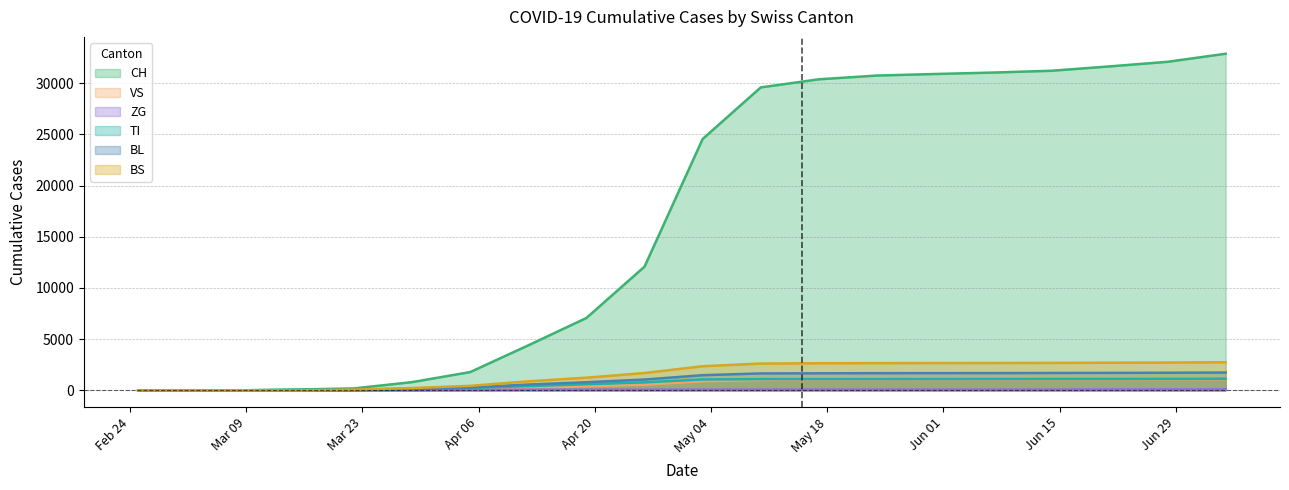

What is the label of the 16th point from the left?

2020-06-07